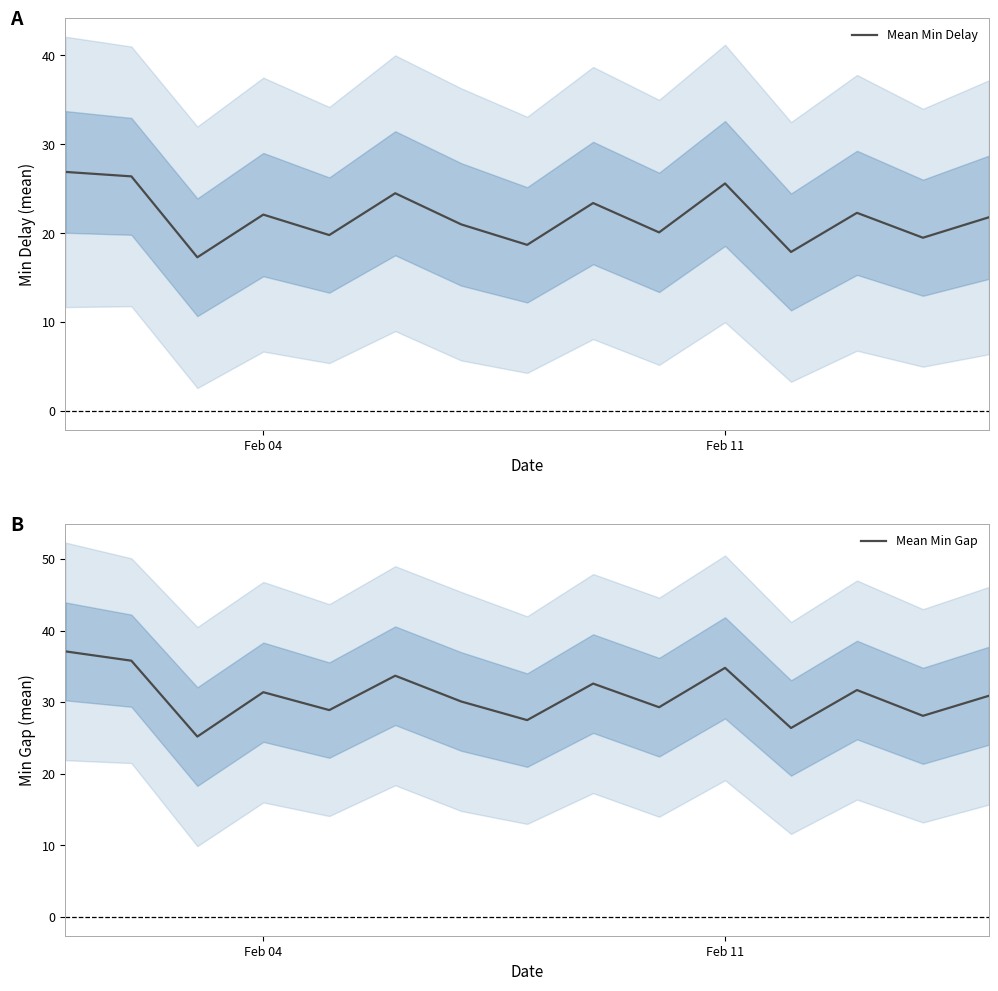

What is the minimum value shown in the chart?

17.3